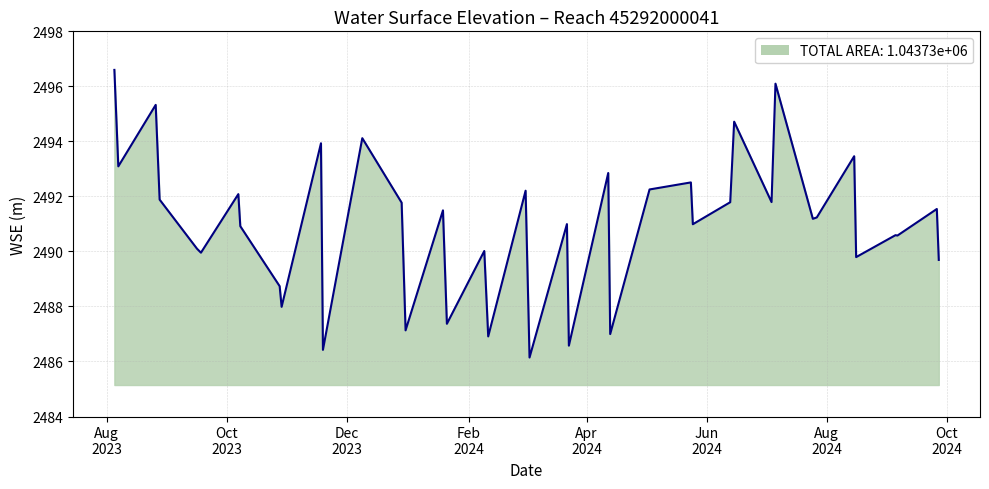

What is the maximum value shown in the chart?

2496.6